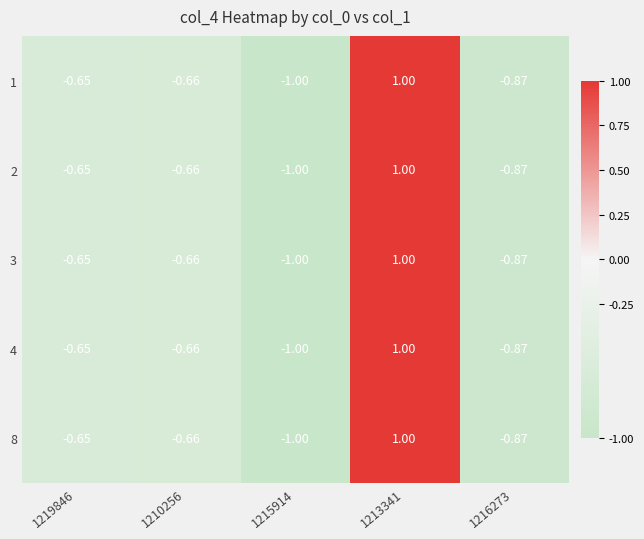

At which category is the sum across all series the highest?

1213341